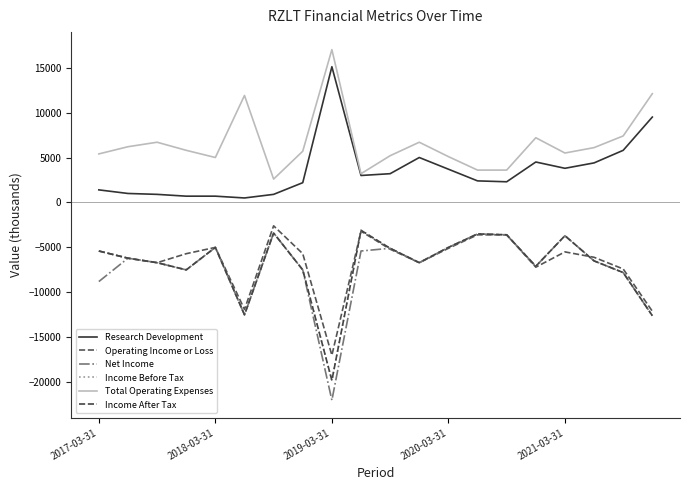

Does the chart have visible grid lines?

No